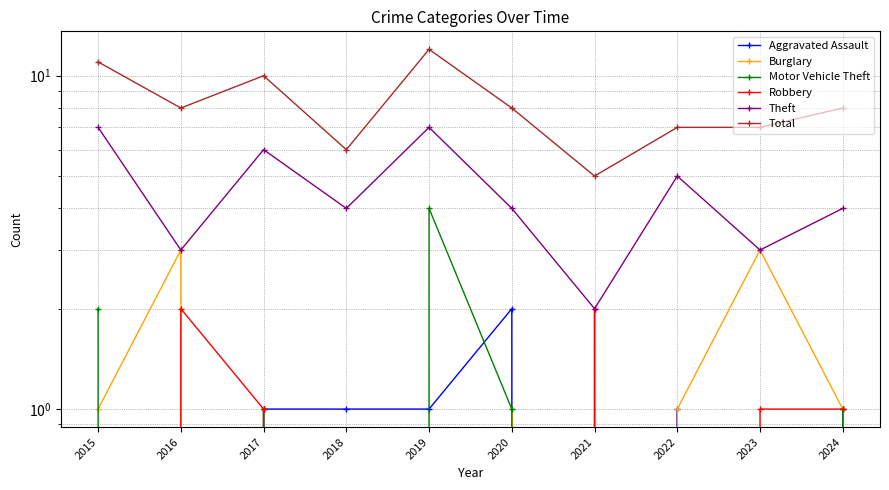

In Motor Vehicle Theft, how many points are lower than both neighbors (excluding endpoints)?

2